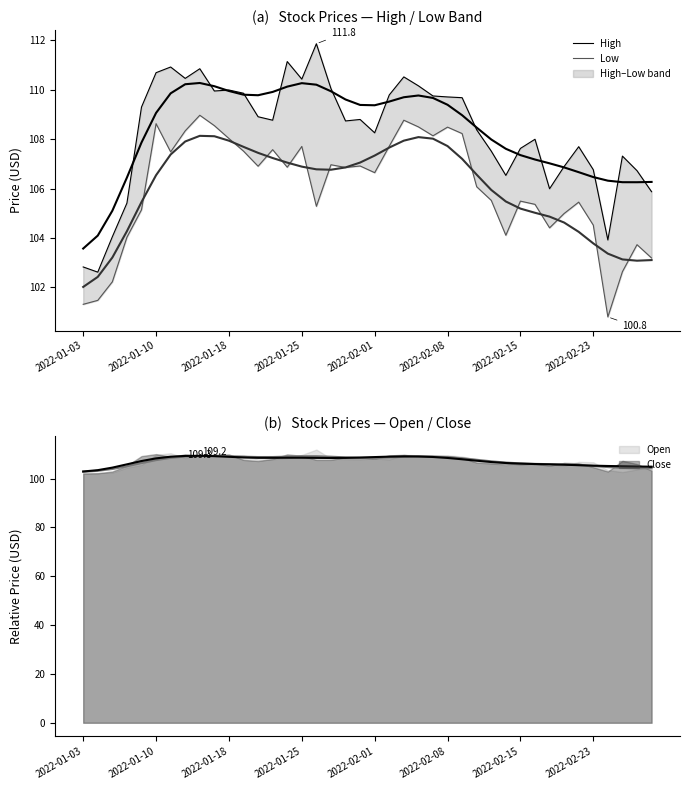

What is the total value across all series at 2022-02-15?

213.1